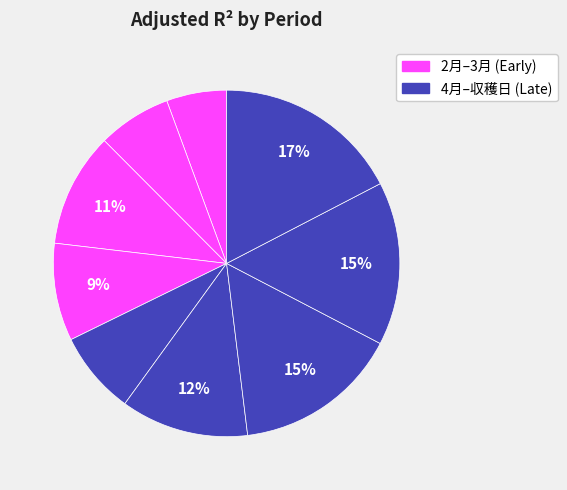

To the nearest percent, what is the difference between the largest and smallest slice percentages?

12%